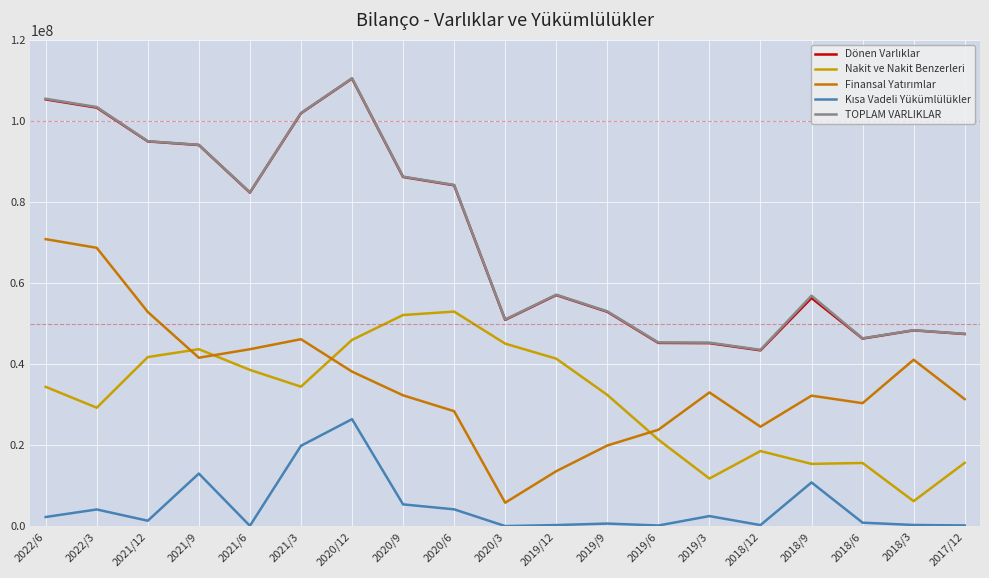

At which category does the chart reach its peak across all series?

2020/12